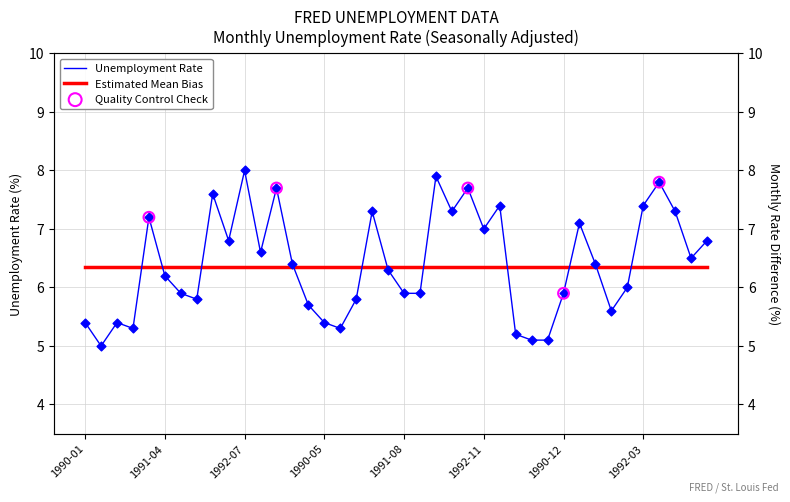

What is the change in value from 1991-01 to 1992-08?

+0.5